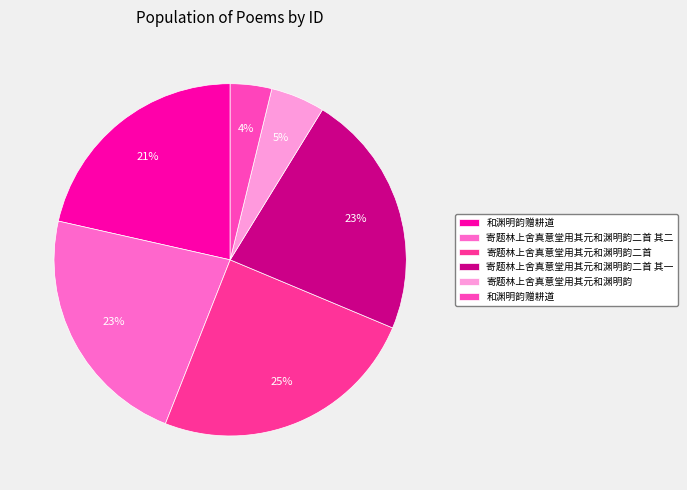

Count the number of slices in the pie.

6